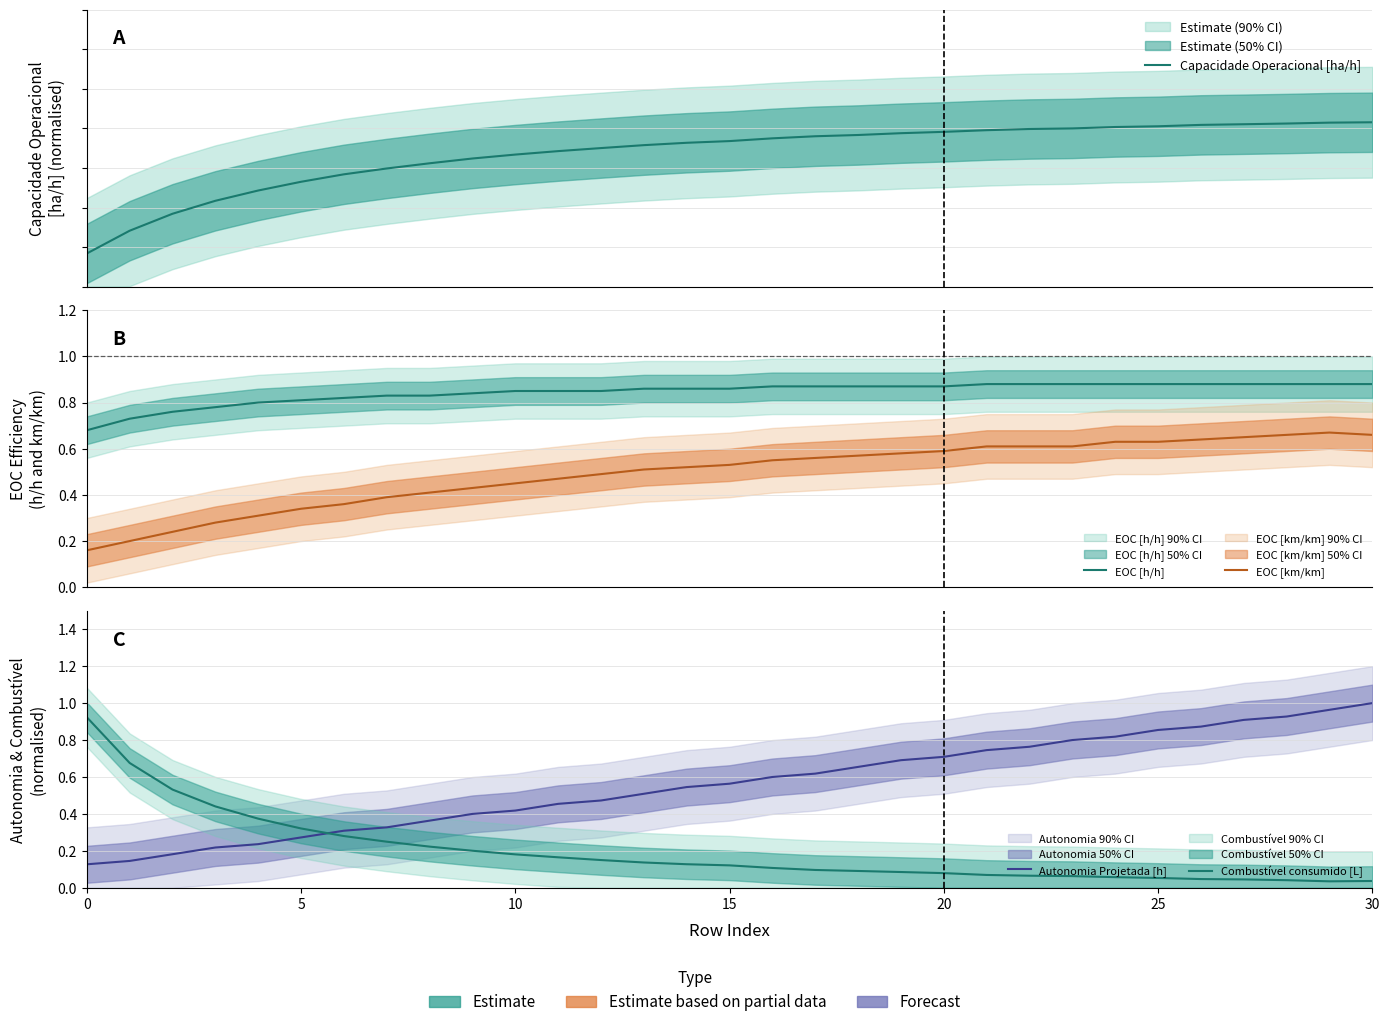

Count the number of data series in this chart.

5